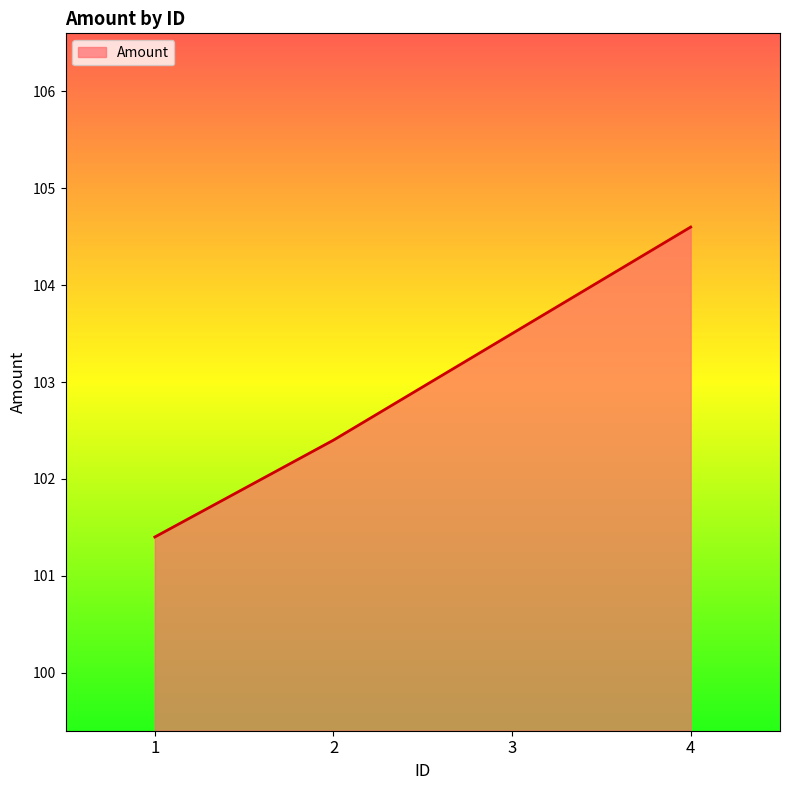

Reading left to right, extract all data points from this chart.

101.4	102.4	103.5	104.6